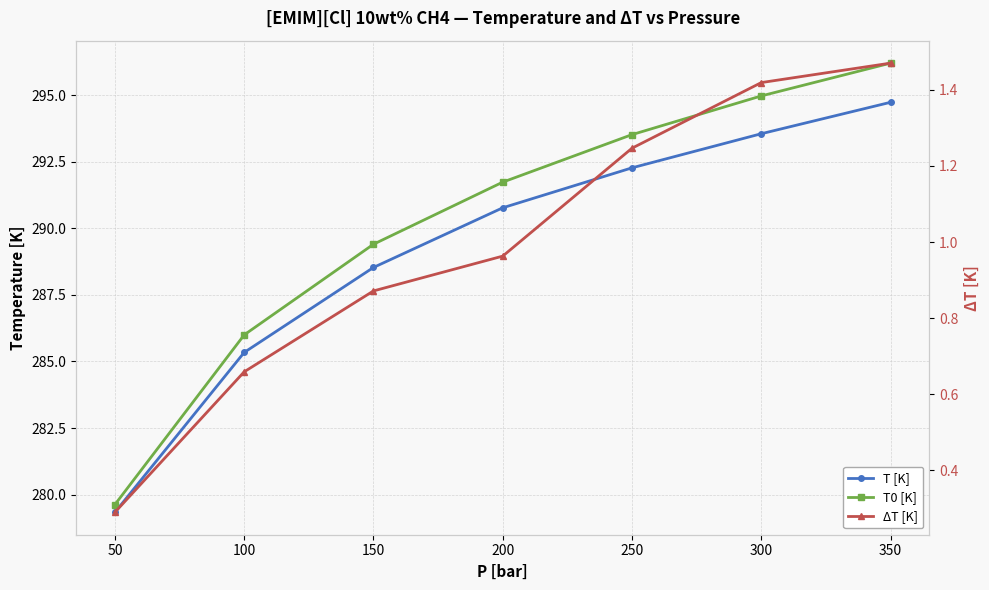

How many data points in T [K] are less than 290?

3